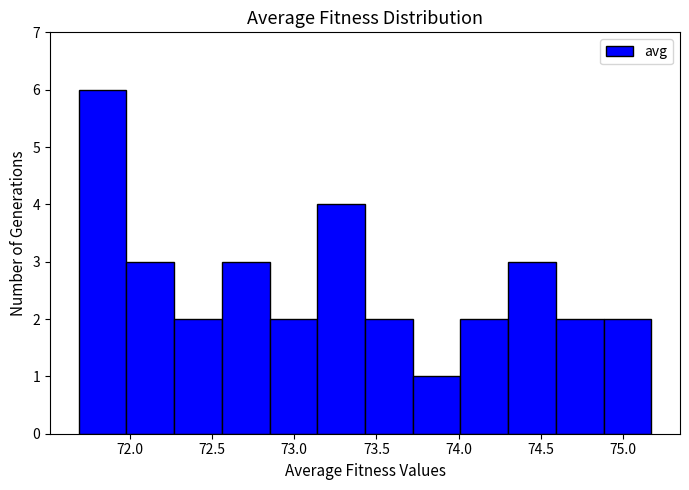

Reading left to right, list every bar in this chart as the range it spans on the x-axis followed by its height. Neither the bar edges nor the heights are printed on the chart, so give them approximately, as read against the axes.

71.70 to 72.00: 6
72.00 to 72.25: 3
72.25 to 72.55: 2
72.55 to 72.85: 3
72.85 to 73.15: 2
73.15 to 73.45: 4
73.45 to 73.70: 2
73.70 to 74.00: 1
74.00 to 74.30: 2
74.30 to 74.60: 3
74.60 to 74.90: 2
74.90 to 75.15: 2